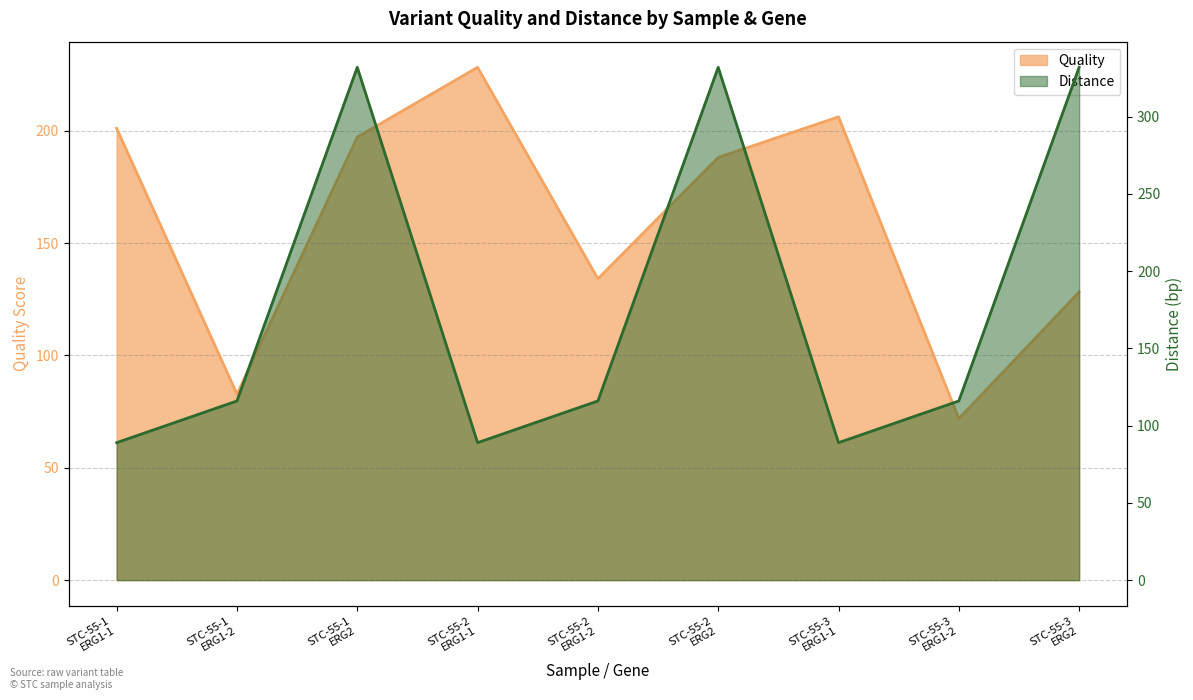

At which category is the sum across all series the highest?

STC-55-1
ERG2